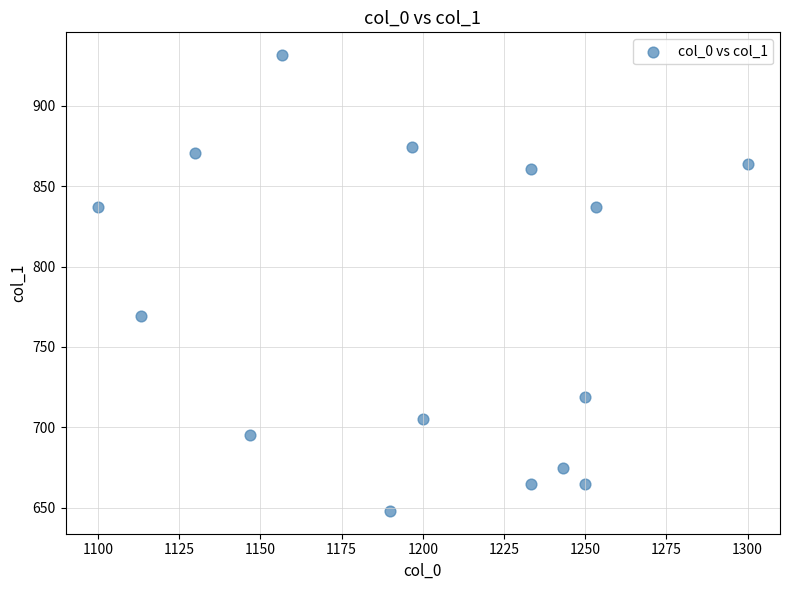

What is the range of Y values (max minus min)?

283.5